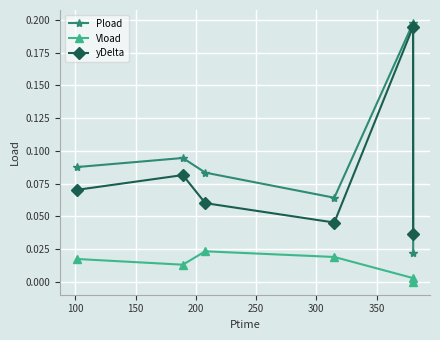

True or false: Vload and Pload intersect in this chart.

False